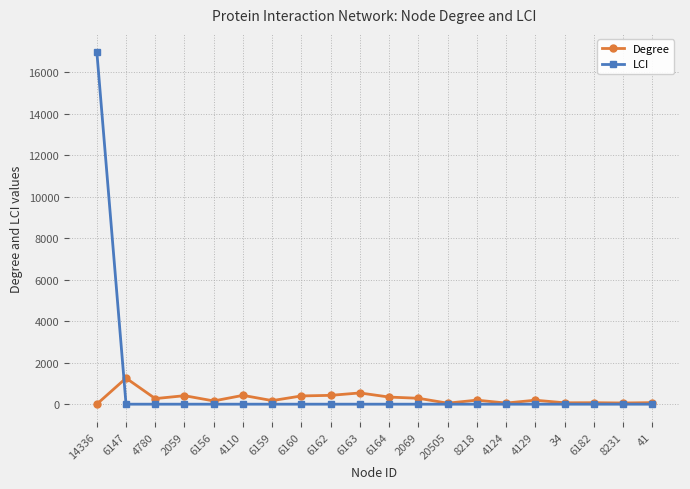

What is the difference between the second highest and second lowest values in the Degree series?

493